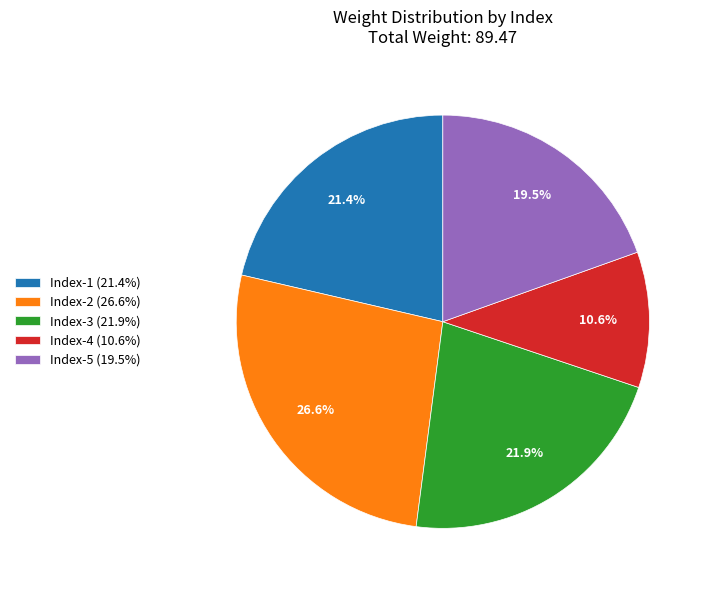

What is the ratio of the value at Index-3 (21.9%) to the value at Index-1 (21.4%)?

1.0